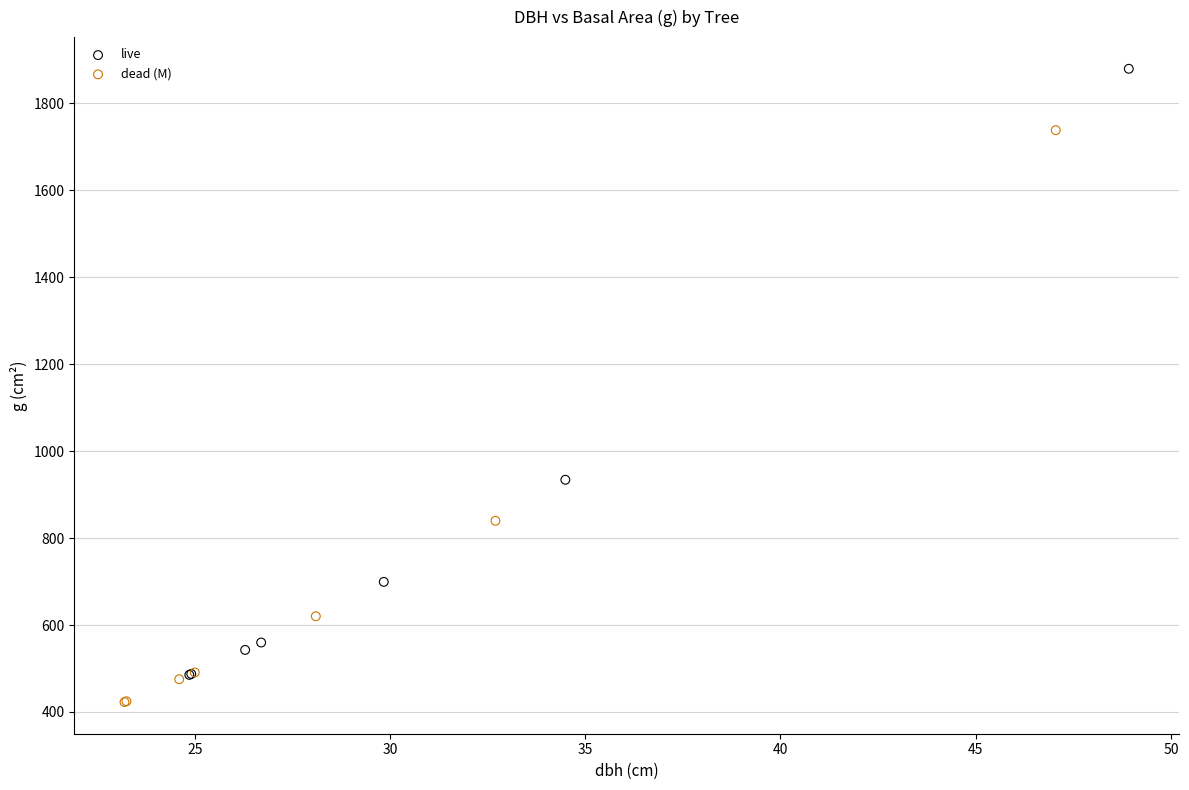

What are all the series names shown in the legend?

live, dead (M)